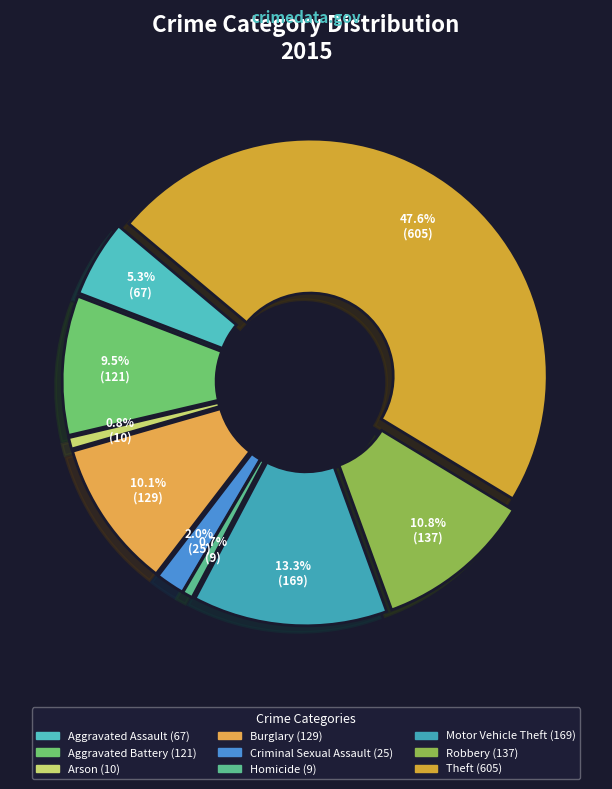

True or false: Aggravated Assault accounts for 1% of the total.

False